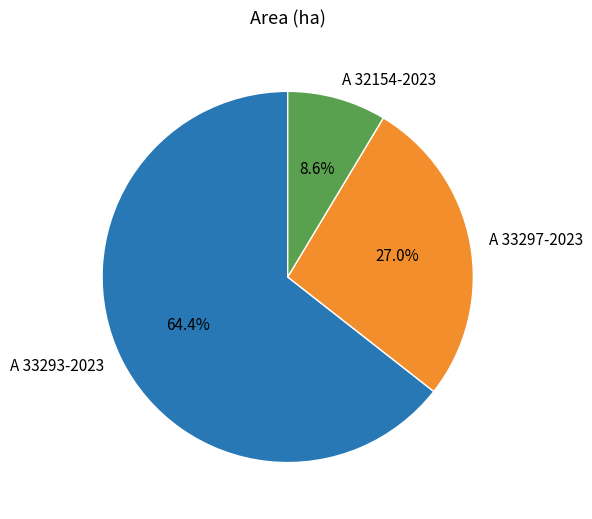

Combined, what portion of the pie is A 33293-2023 and A 33297-2023?

91.4%